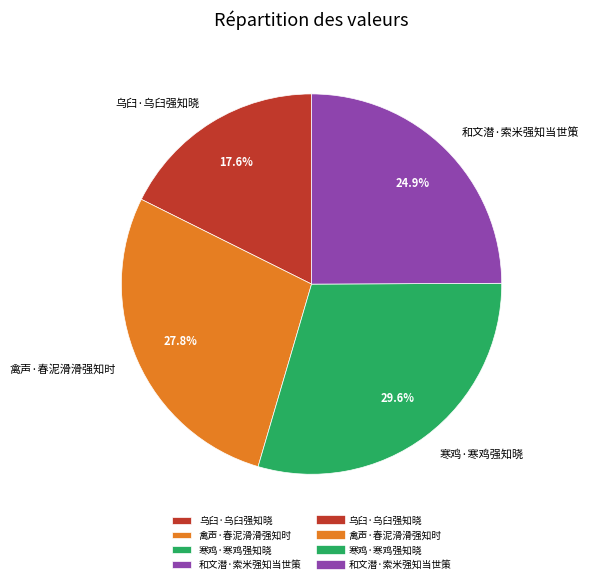

Count the number of slices in the pie.

4